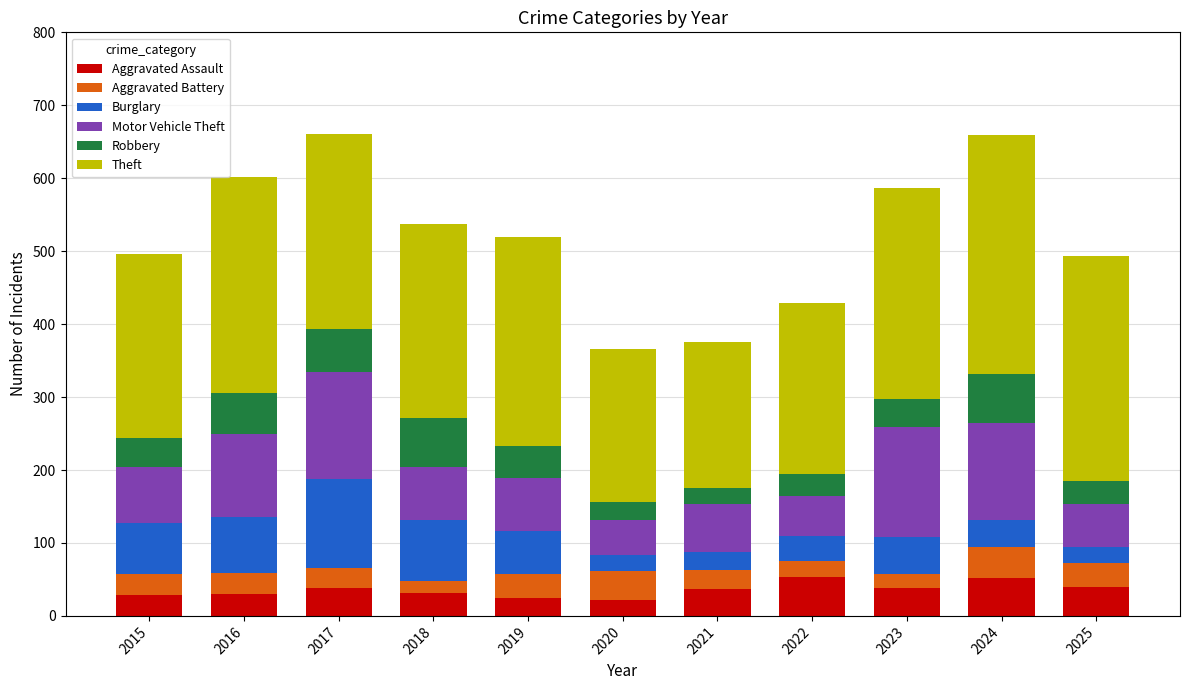

What is the sum of all Aggravated Assault values?

393